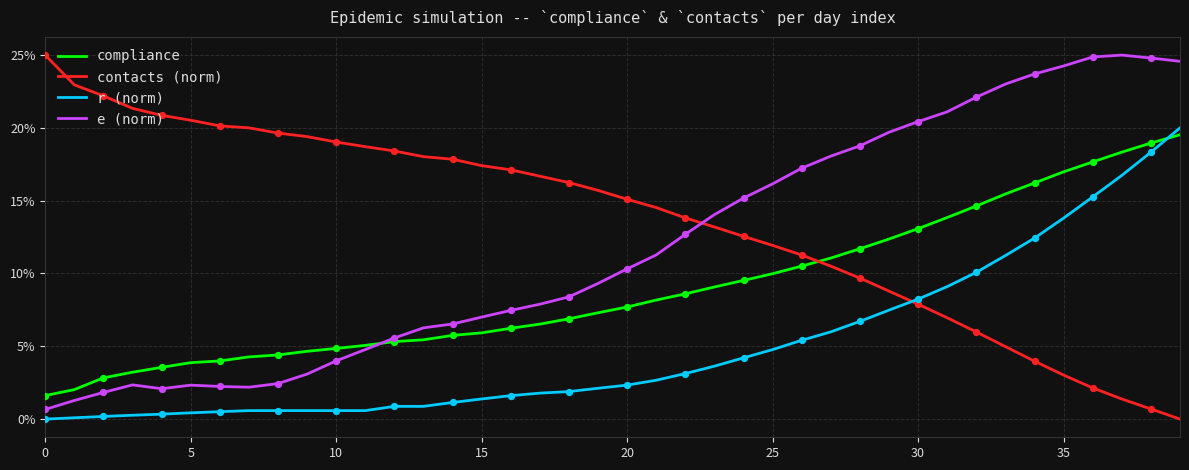

Is this an area chart (filled region under the line)?

No